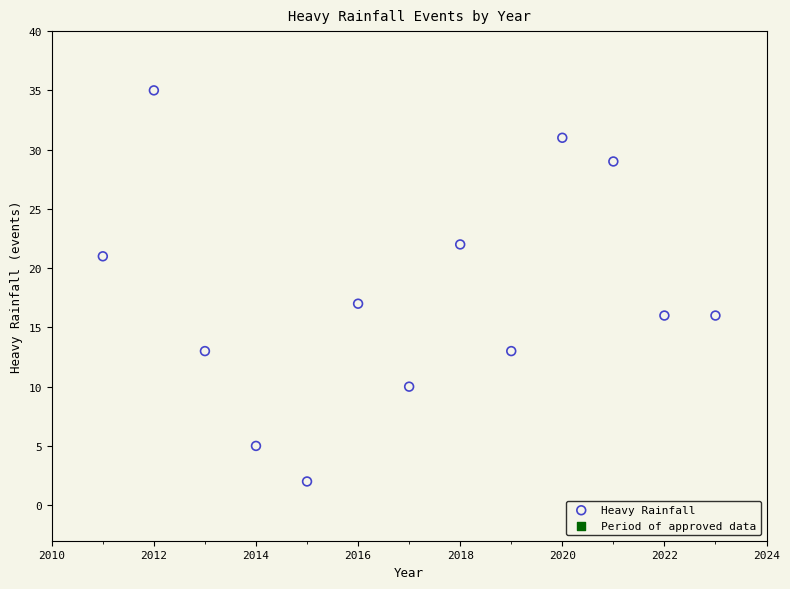

What Y value in the scatter plot is closest to 18?

17